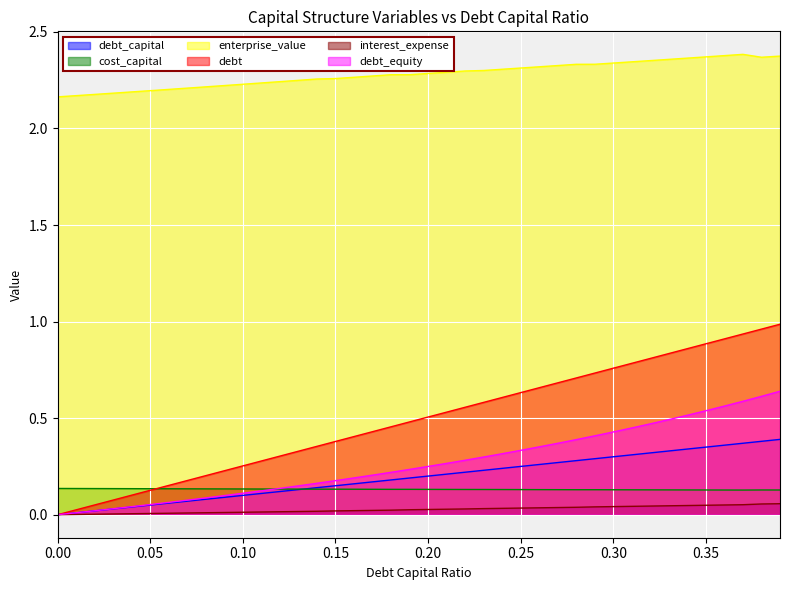

Is it true that debt equals 0.1 at 0.07?

False